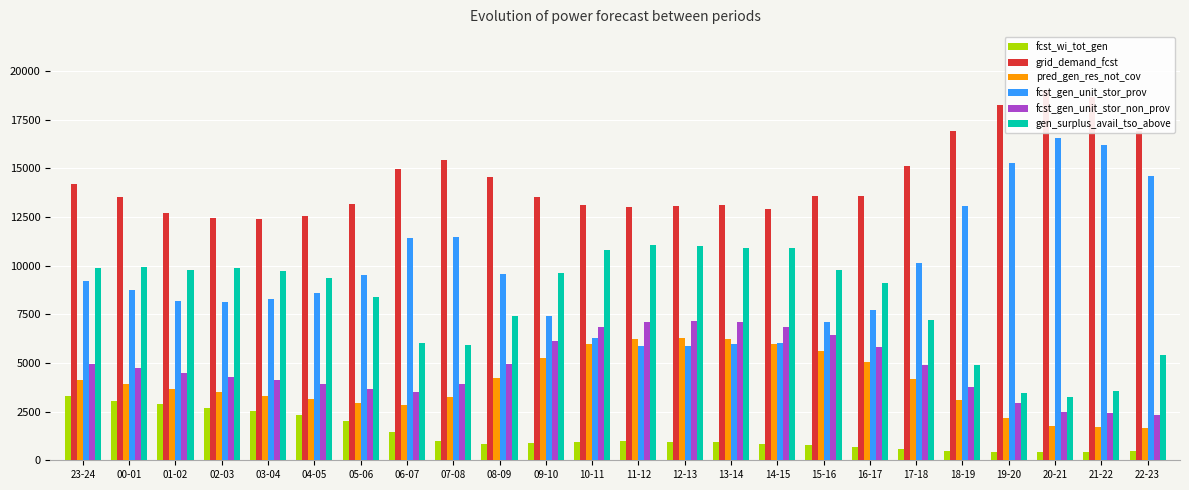

What is the difference between the second highest and second lowest values in the fcst_gen_unit_stor_prov series?

10330